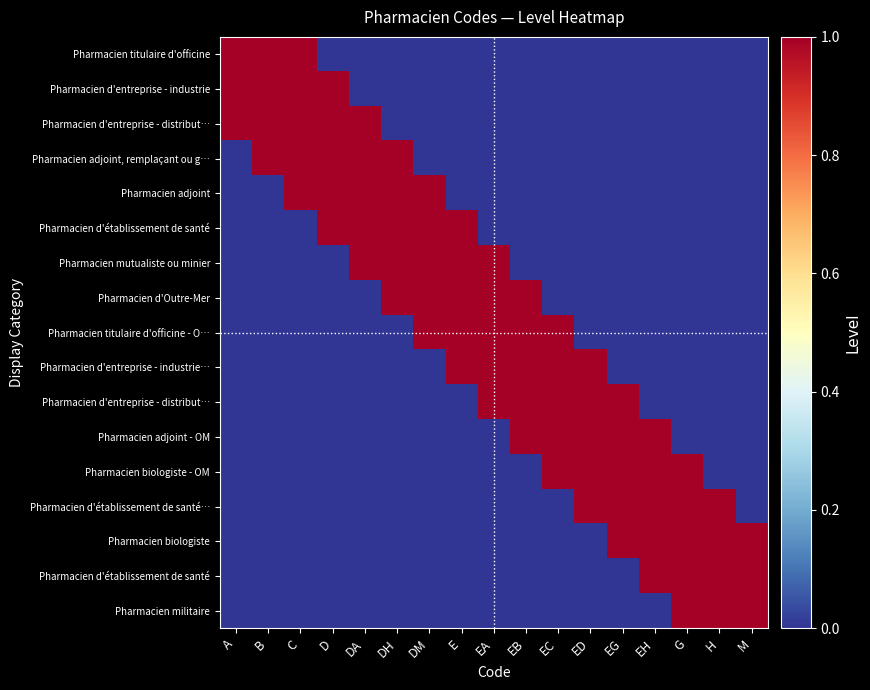

Which category has the highest value across all series?

A